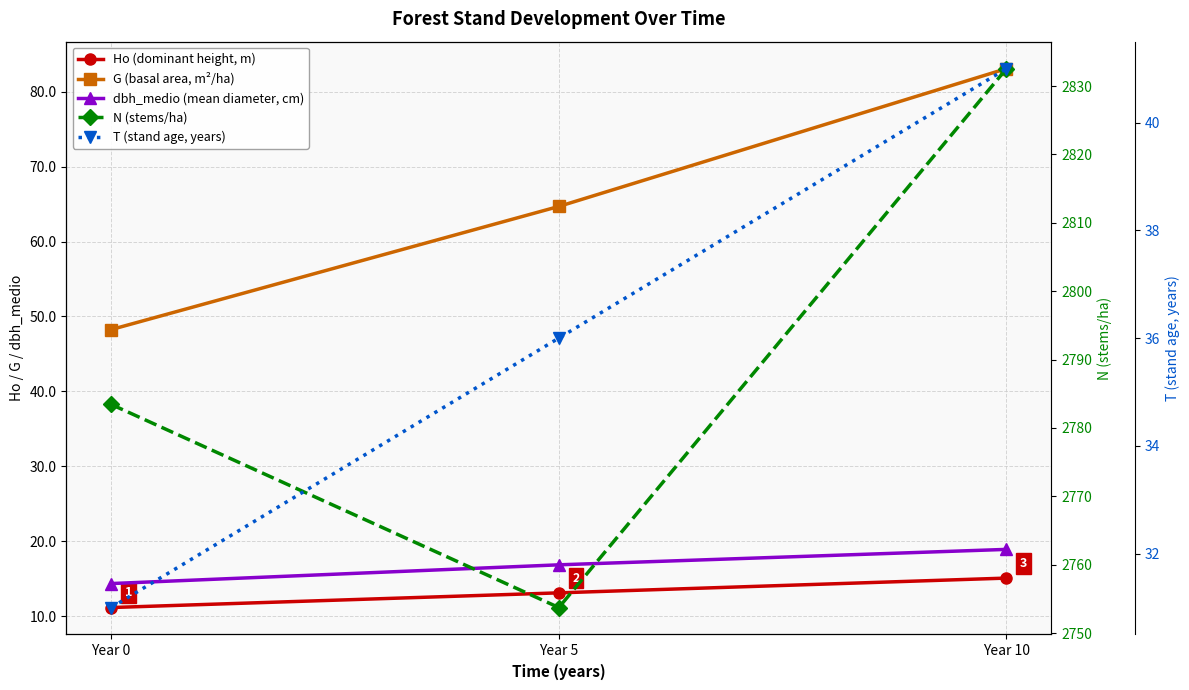

What is the spread (max minus min) of values at Year 10?

2817.5